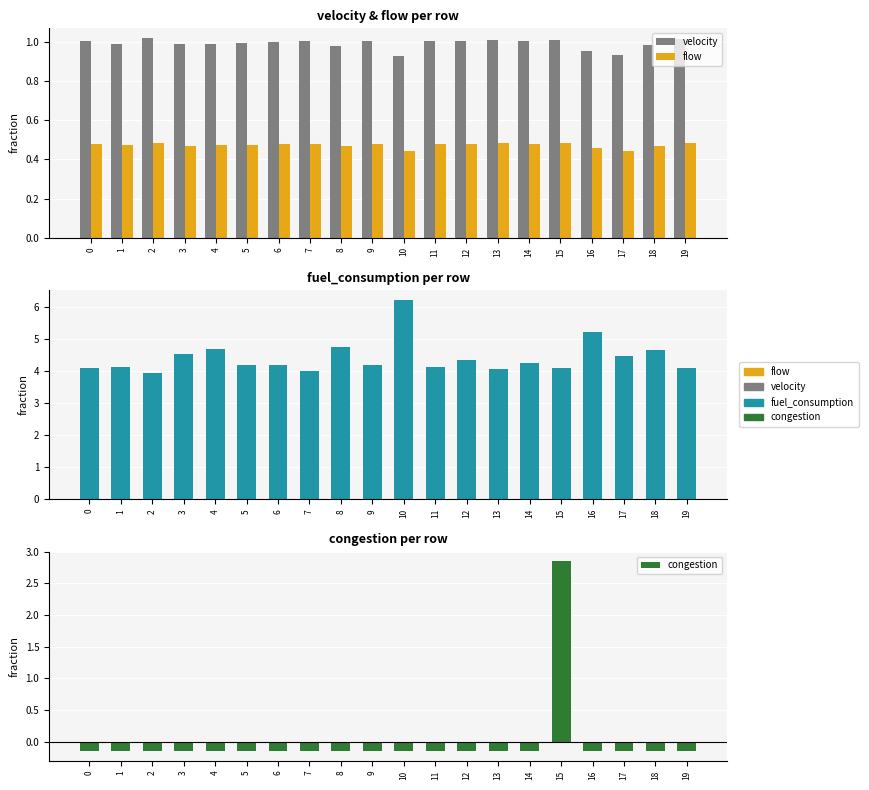

Which series has the widest spread of values?

congestion